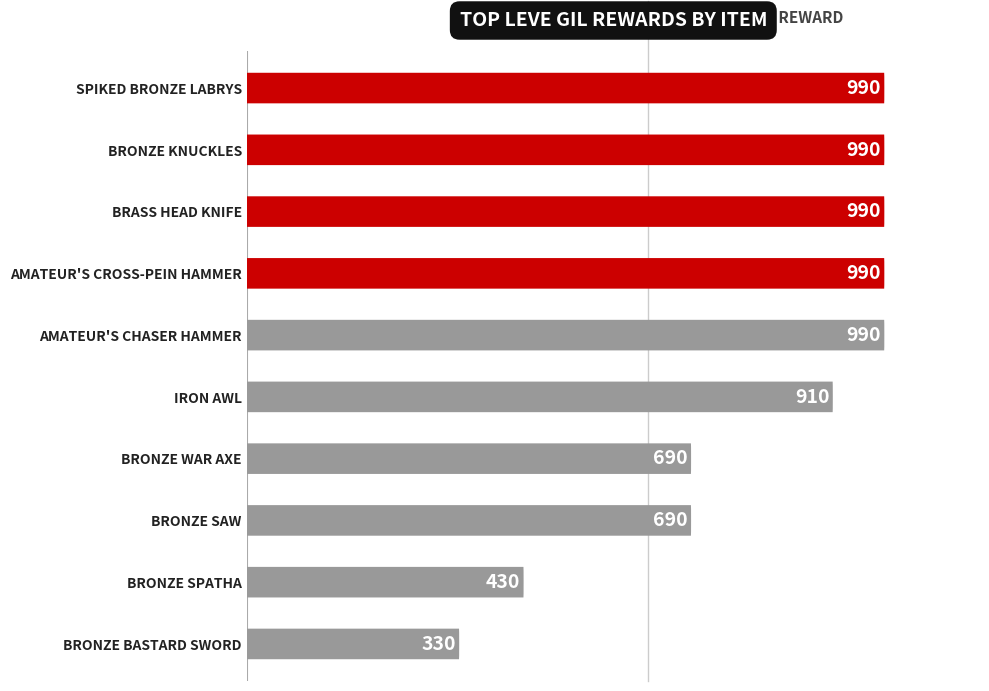

What is the difference between the maximum and minimum values?

660